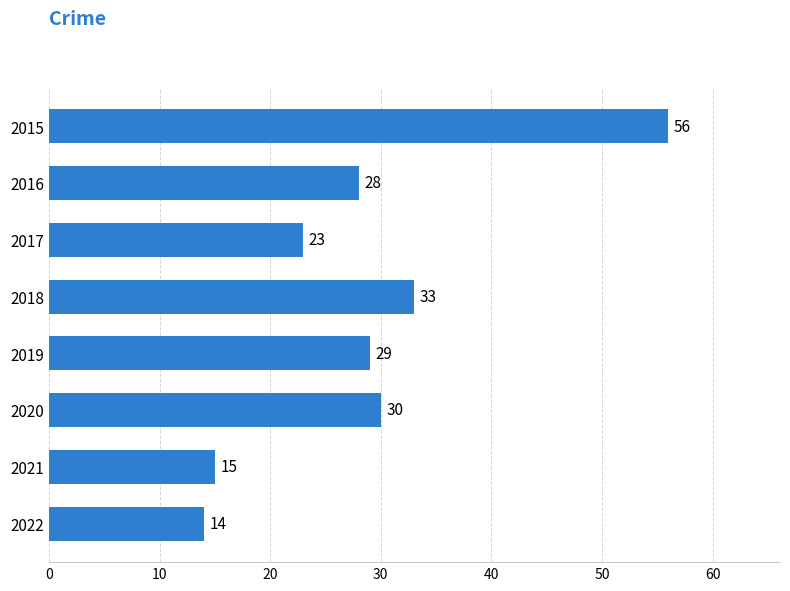

What is the value of the 6th bar from the top?

30